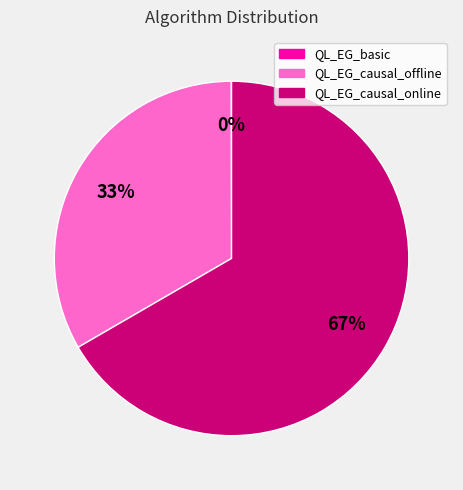

What is the largest slice in the pie chart?

QL_EG_causal_online